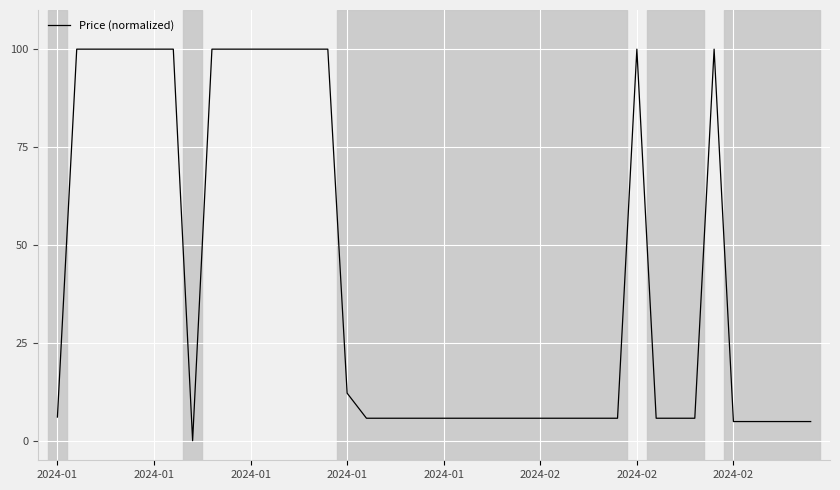

What is the difference between the maximum and minimum values?

100.0